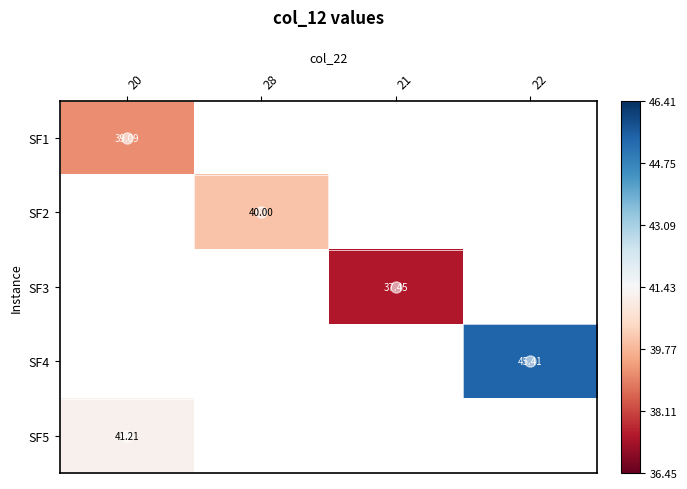

At how many categories does at least one series exceed 39?

3